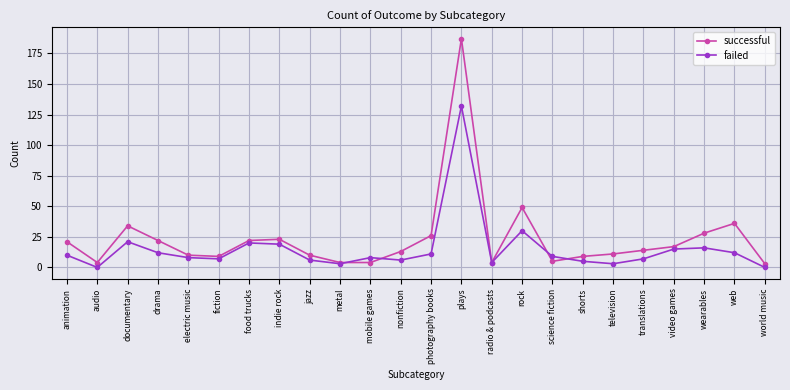

What is the difference between the maximum and minimum values in the failed series?

132